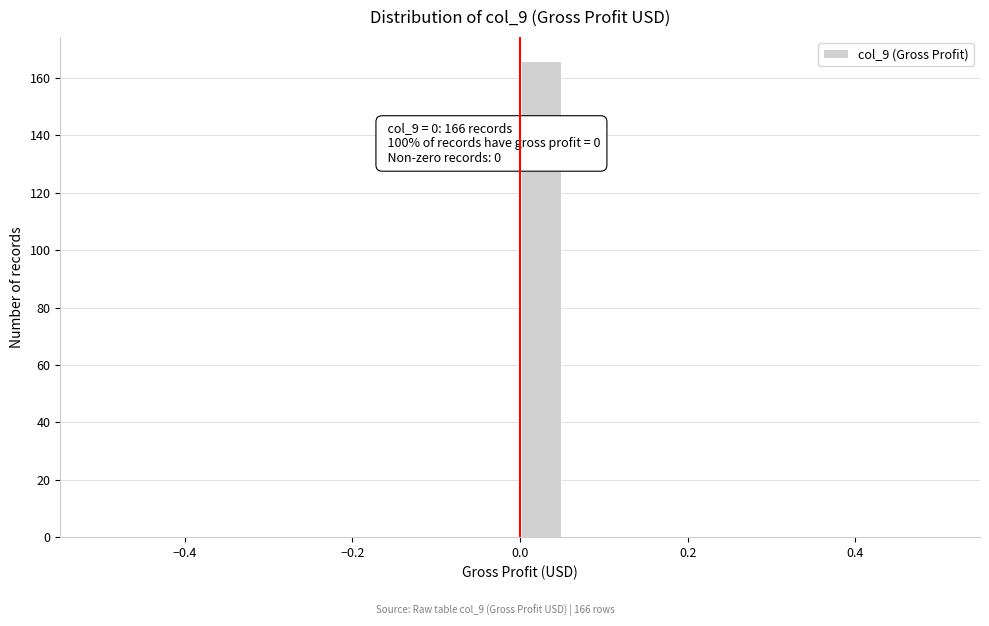

Read against the x-axis, roughly where is the centre of the tallest bar?

0.02